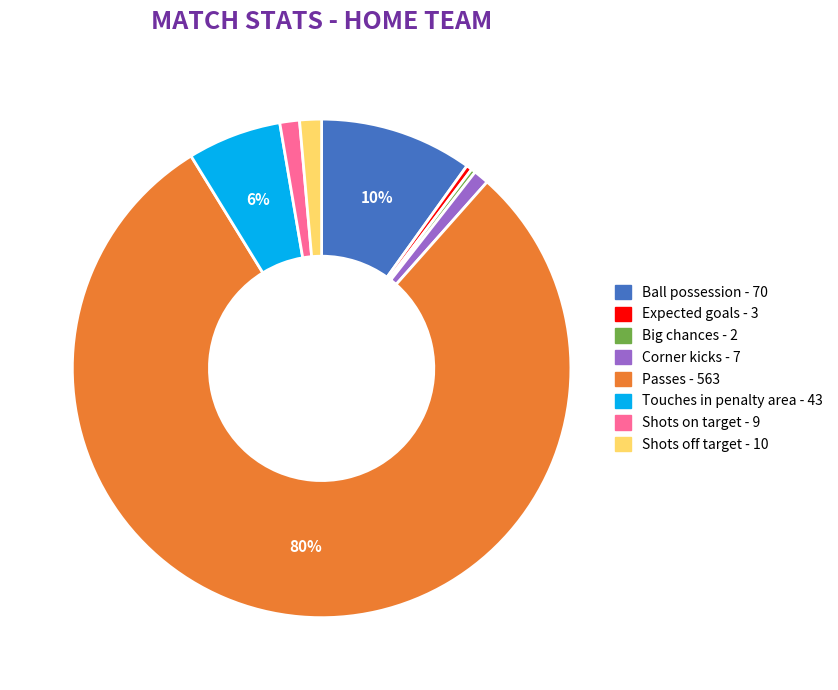

How many segments does this pie chart have?

8